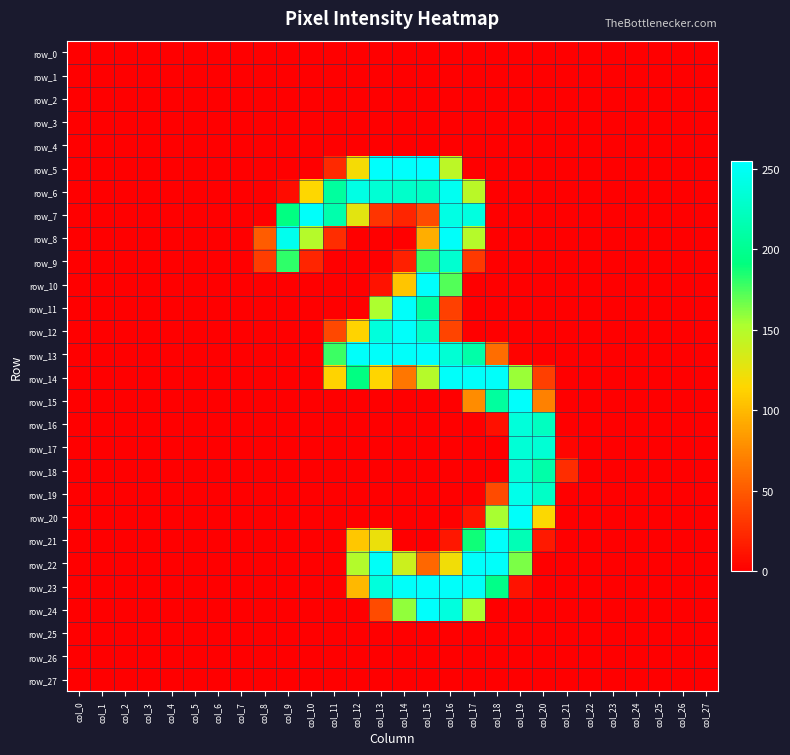

Reading left to right, list all the values displayed in this chart.

row_0: col_0=0	col_1=0	col_2=0	col_3=0	col_4=0	col_5=0	col_6=0	col_7=0	col_8=0	col_9=0	col_10=0	col_11=0	col_12=0	col_13=0	col_14=0	col_15=0	col_16=0	col_17=0	col_18=0	col_19=0	col_20=0	col_21=0	col_22=0	col_23=0	col_24=0	col_25=0	col_26=0	col_27=0
row_1: col_0=0	col_1=0	col_2=0	col_3=0	col_4=0	col_5=0	col_6=0	col_7=0	col_8=0	col_9=0	col_10=0	col_11=0	col_12=0	col_13=0	col_14=0	col_15=0	col_16=0	col_17=0	col_18=0	col_19=0	col_20=0	col_21=0	col_22=0	col_23=0	col_24=0	col_25=0	col_26=0	col_27=0
row_2: col_0=0	col_1=0	col_2=0	col_3=0	col_4=0	col_5=0	col_6=0	col_7=0	col_8=0	col_9=0	col_10=0	col_11=0	col_12=0	col_13=0	col_14=0	col_15=0	col_16=0	col_17=0	col_18=0	col_19=0	col_20=0	col_21=0	col_22=0	col_23=0	col_24=0	col_25=0	col_26=0	col_27=0
row_3: col_0=0	col_1=0	col_2=0	col_3=0	col_4=0	col_5=0	col_6=0	col_7=0	col_8=0	col_9=0	col_10=0	col_11=0	col_12=0	col_13=0	col_14=0	col_15=0	col_16=0	col_17=0	col_18=0	col_19=0	col_20=0	col_21=0	col_22=0	col_23=0	col_24=0	col_25=0	col_26=0	col_27=0
row_4: col_0=0	col_1=0	col_2=0	col_3=0	col_4=0	col_5=0	col_6=0	col_7=0	col_8=0	col_9=0	col_10=0	col_11=0	col_12=0	col_13=0	col_14=0	col_15=0	col_16=0	col_17=0	col_18=0	col_19=0	col_20=0	col_21=0	col_22=0	col_23=0	col_24=0	col_25=0	col_26=0	col_27=0
row_5: col_0=0	col_1=0	col_2=0	col_3=0	col_4=0	col_5=0	col_6=0	col_7=0	col_8=0	col_9=0	col_10=0	col_11=23	col_12=119	col_13=254	col_14=254	col_15=255	col_16=146	col_17=0	col_18=0	col_19=0	col_20=0	col_21=0	col_22=0	col_23=0	col_24=0	col_25=0	col_26=0	col_27=0
row_6: col_0=0	col_1=0	col_2=0	col_3=0	col_4=0	col_5=0	col_6=0	col_7=0	col_8=0	col_9=7	col_10=115	col_11=207	col_12=242	col_13=234	col_14=229	col_15=226	col_16=249	col_17=147	col_18=0	col_19=0	col_20=0	col_21=0	col_22=0	col_23=0	col_24=0	col_25=0	col_26=0	col_27=0
row_7: col_0=0	col_1=0	col_2=0	col_3=0	col_4=0	col_5=0	col_6=0	col_7=0	col_8=0	col_9=193	col_10=253	col_11=214	col_12=128	col_13=29	col_14=21	col_15=42	col_16=242	col_17=240	col_18=0	col_19=0	col_20=0	col_21=0	col_22=0	col_23=0	col_24=0	col_25=0	col_26=0	col_27=0
row_8: col_0=0	col_1=0	col_2=0	col_3=0	col_4=0	col_5=0	col_6=0	col_7=0	col_8=51	col_9=247	col_10=149	col_11=25	col_12=0	col_13=0	col_14=0	col_15=94	col_16=253	col_17=149	col_18=0	col_19=0	col_20=0	col_21=0	col_22=0	col_23=0	col_24=0	col_25=0	col_26=0	col_27=0
row_9: col_0=0	col_1=0	col_2=0	col_3=0	col_4=0	col_5=0	col_6=0	col_7=0	col_8=34	col_9=181	col_10=21	col_11=0	col_12=0	col_13=0	col_14=18	col_15=177	col_16=232	col_17=32	col_18=0	col_19=0	col_20=0	col_21=0	col_22=0	col_23=0	col_24=0	col_25=0	col_26=0	col_27=0
row_10: col_0=0	col_1=0	col_2=0	col_3=0	col_4=0	col_5=0	col_6=0	col_7=0	col_8=0	col_9=0	col_10=0	col_11=0	col_12=0	col_13=10	col_14=106	col_15=254	col_16=173	col_17=0	col_18=0	col_19=0	col_20=0	col_21=0	col_22=0	col_23=0	col_24=0	col_25=0	col_26=0	col_27=0
row_11: col_0=0	col_1=0	col_2=0	col_3=0	col_4=0	col_5=0	col_6=0	col_7=0	col_8=0	col_9=0	col_10=0	col_11=0	col_12=0	col_13=153	col_14=253	col_15=207	col_16=36	col_17=0	col_18=0	col_19=0	col_20=0	col_21=0	col_22=0	col_23=0	col_24=0	col_25=0	col_26=0	col_27=0
row_12: col_0=0	col_1=0	col_2=0	col_3=0	col_4=0	col_5=0	col_6=0	col_7=0	col_8=0	col_9=0	col_10=0	col_11=40	col_12=113	col_13=238	col_14=253	col_15=227	col_16=38	col_17=0	col_18=0	col_19=0	col_20=0	col_21=0	col_22=0	col_23=0	col_24=0	col_25=0	col_26=0	col_27=0
row_13: col_0=0	col_1=0	col_2=0	col_3=0	col_4=0	col_5=0	col_6=0	col_7=0	col_8=0	col_9=0	col_10=0	col_11=178	col_12=253	col_13=253	col_14=253	col_15=254	col_16=234	col_17=212	col_18=60	col_19=2	col_20=0	col_21=0	col_22=0	col_23=0	col_24=0	col_25=0	col_26=0	col_27=0
row_14: col_0=0	col_1=0	col_2=0	col_3=0	col_4=0	col_5=0	col_6=0	col_7=0	col_8=0	col_9=0	col_10=0	col_11=113	col_12=193	col_13=114	col_14=65	col_15=149	col_16=253	col_17=253	col_18=253	col_19=157	col_20=35	col_21=0	col_22=0	col_23=0	col_24=0	col_25=0	col_26=0	col_27=0
row_15: col_0=0	col_1=0	col_2=0	col_3=0	col_4=0	col_5=0	col_6=0	col_7=0	col_8=0	col_9=0	col_10=0	col_11=0	col_12=0	col_13=0	col_14=0	col_15=0	col_16=0	col_17=77	col_18=207	col_19=254	col_20=71	col_21=0	col_22=0	col_23=0	col_24=0	col_25=0	col_26=0	col_27=0
row_16: col_0=0	col_1=0	col_2=0	col_3=0	col_4=0	col_5=0	col_6=0	col_7=0	col_8=0	col_9=0	col_10=0	col_11=0	col_12=0	col_13=0	col_14=0	col_15=0	col_16=0	col_17=0	col_18=9	col_19=237	col_20=224	col_21=0	col_22=0	col_23=0	col_24=0	col_25=0	col_26=0	col_27=0
row_17: col_0=0	col_1=0	col_2=0	col_3=0	col_4=0	col_5=0	col_6=0	col_7=0	col_8=0	col_9=0	col_10=0	col_11=0	col_12=0	col_13=0	col_14=0	col_15=0	col_16=0	col_17=0	col_18=0	col_19=235	col_20=234	col_21=3	col_22=0	col_23=0	col_24=0	col_25=0	col_26=0	col_27=0
row_18: col_0=0	col_1=0	col_2=0	col_3=0	col_4=0	col_5=0	col_6=0	col_7=0	col_8=0	col_9=0	col_10=0	col_11=0	col_12=0	col_13=0	col_14=0	col_15=0	col_16=0	col_17=0	col_18=0	col_19=235	col_20=212	col_21=25	col_22=0	col_23=0	col_24=0	col_25=0	col_26=0	col_27=0
row_19: col_0=0	col_1=0	col_2=0	col_3=0	col_4=0	col_5=0	col_6=0	col_7=0	col_8=0	col_9=0	col_10=0	col_11=0	col_12=0	col_13=0	col_14=0	col_15=0	col_16=0	col_17=0	col_18=42	col_19=245	col_20=227	col_21=0	col_22=0	col_23=0	col_24=0	col_25=0	col_26=0	col_27=0
row_20: col_0=0	col_1=0	col_2=0	col_3=0	col_4=0	col_5=0	col_6=0	col_7=0	col_8=0	col_9=0	col_10=0	col_11=0	col_12=0	col_13=0	col_14=0	col_15=0	col_16=0	col_17=12	col_18=154	col_19=253	col_20=116	col_21=0	col_22=0	col_23=0	col_24=0	col_25=0	col_26=0	col_27=0
row_21: col_0=0	col_1=0	col_2=0	col_3=0	col_4=0	col_5=0	col_6=0	col_7=0	col_8=0	col_9=0	col_10=0	col_11=0	col_12=107	col_13=124	col_14=0	col_15=0	col_16=13	col_17=188	col_18=253	col_19=219	col_20=14	col_21=0	col_22=0	col_23=0	col_24=0	col_25=0	col_26=0	col_27=0
row_22: col_0=0	col_1=0	col_2=0	col_3=0	col_4=0	col_5=0	col_6=0	col_7=0	col_8=0	col_9=0	col_10=0	col_11=0	col_12=150	col_13=252	col_14=139	col_15=57	col_16=121	col_17=253	col_18=253	col_19=164	col_20=0	col_21=0	col_22=0	col_23=0	col_24=0	col_25=0	col_26=0	col_27=0
row_23: col_0=0	col_1=0	col_2=0	col_3=0	col_4=0	col_5=0	col_6=0	col_7=0	col_8=0	col_9=0	col_10=0	col_11=0	col_12=99	col_13=238	col_14=253	col_15=254	col_16=253	col_17=252	col_18=196	col_19=10	col_20=0	col_21=0	col_22=0	col_23=0	col_24=0	col_25=0	col_26=0	col_27=0
row_24: col_0=0	col_1=0	col_2=0	col_3=0	col_4=0	col_5=0	col_6=0	col_7=0	col_8=0	col_9=0	col_10=0	col_11=0	col_12=0	col_13=42	col_14=159	col_15=254	col_16=239	col_17=153	col_18=0	col_19=0	col_20=0	col_21=0	col_22=0	col_23=0	col_24=0	col_25=0	col_26=0	col_27=0
row_25: col_0=0	col_1=0	col_2=0	col_3=0	col_4=0	col_5=0	col_6=0	col_7=0	col_8=0	col_9=0	col_10=0	col_11=0	col_12=0	col_13=0	col_14=0	col_15=0	col_16=0	col_17=0	col_18=0	col_19=0	col_20=0	col_21=0	col_22=0	col_23=0	col_24=0	col_25=0	col_26=0	col_27=0
row_26: col_0=0	col_1=0	col_2=0	col_3=0	col_4=0	col_5=0	col_6=0	col_7=0	col_8=0	col_9=0	col_10=0	col_11=0	col_12=0	col_13=0	col_14=0	col_15=0	col_16=0	col_17=0	col_18=0	col_19=0	col_20=0	col_21=0	col_22=0	col_23=0	col_24=0	col_25=0	col_26=0	col_27=0
row_27: col_0=0	col_1=0	col_2=0	col_3=0	col_4=0	col_5=0	col_6=0	col_7=0	col_8=0	col_9=0	col_10=0	col_11=0	col_12=0	col_13=0	col_14=0	col_15=0	col_16=0	col_17=0	col_18=0	col_19=0	col_20=0	col_21=0	col_22=0	col_23=0	col_24=0	col_25=0	col_26=0	col_27=0